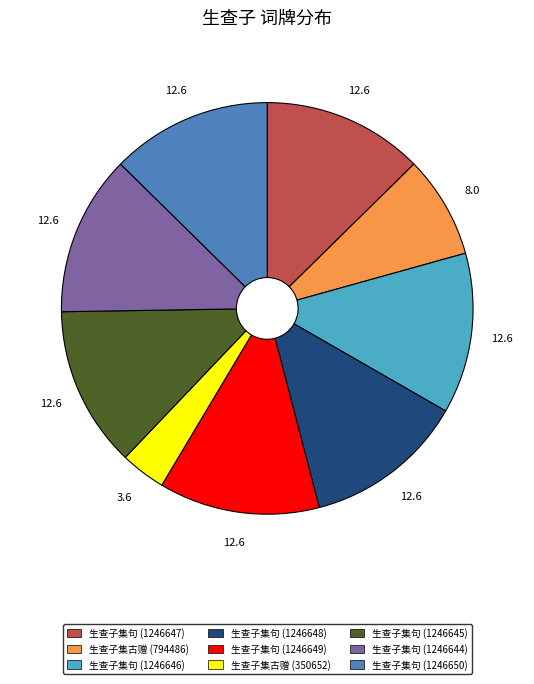

Which slice is the smallest?

生查子集古赠 (350652)